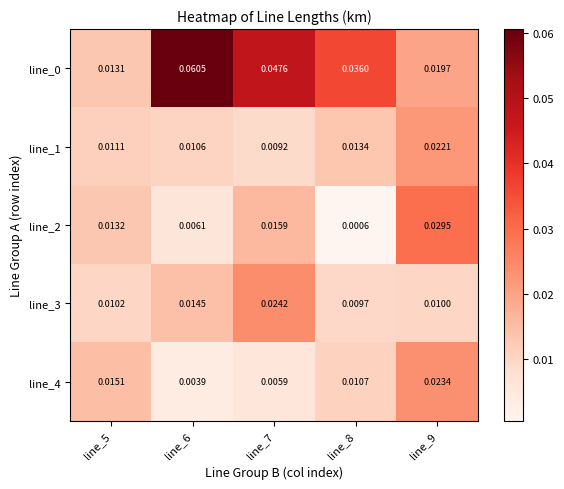

Is the value of line_2 at line_7 greater than the value of line_0 at line_8?

No